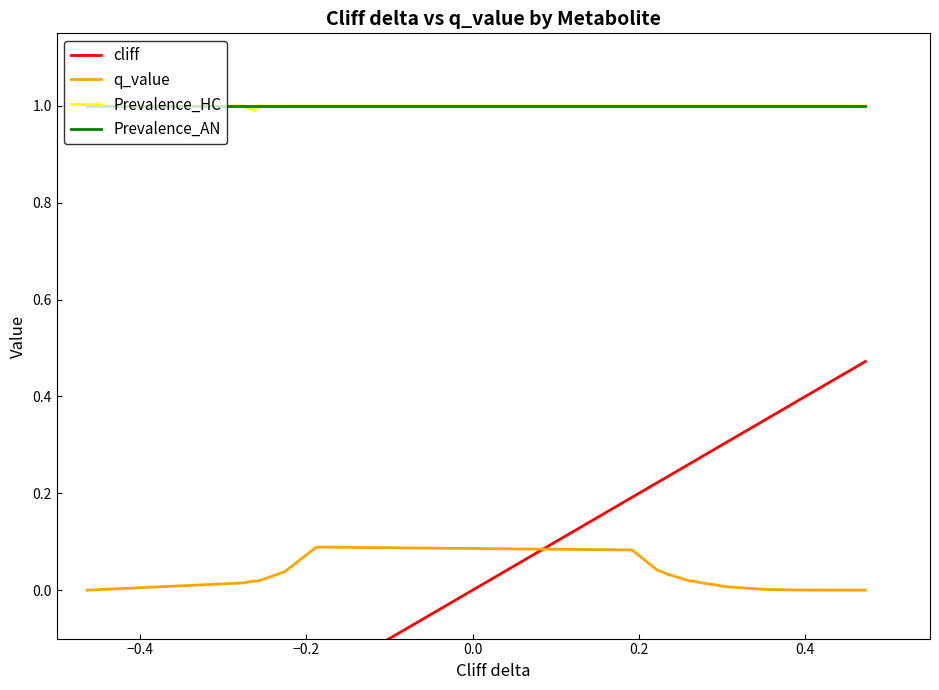

What is the minimum value for Prevalence_HC?

1.0